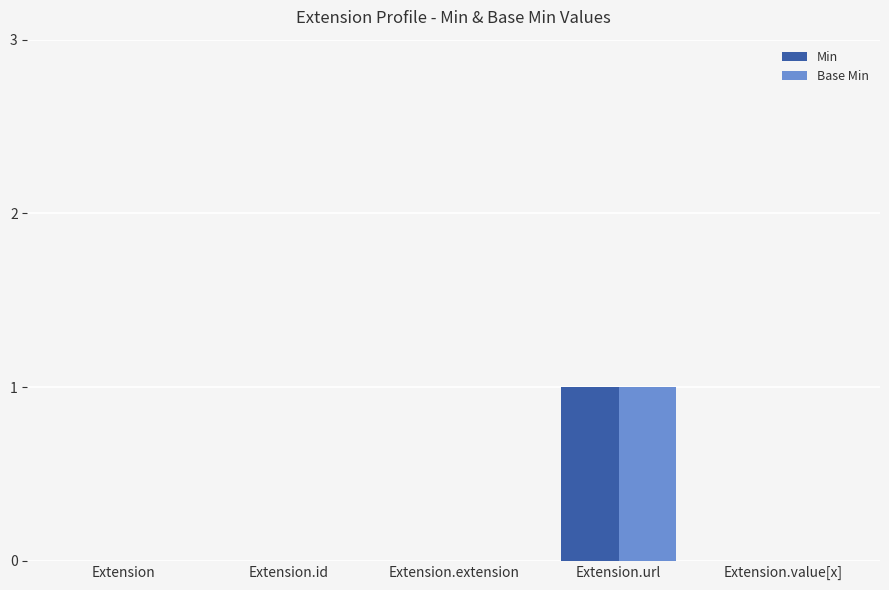

What is the total value across all series at Extension.url?

2